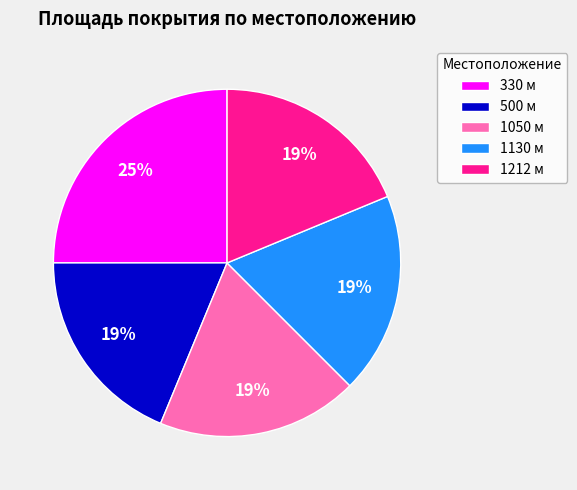

Combined, do 330 м and 1050 м account for over 50%?

No